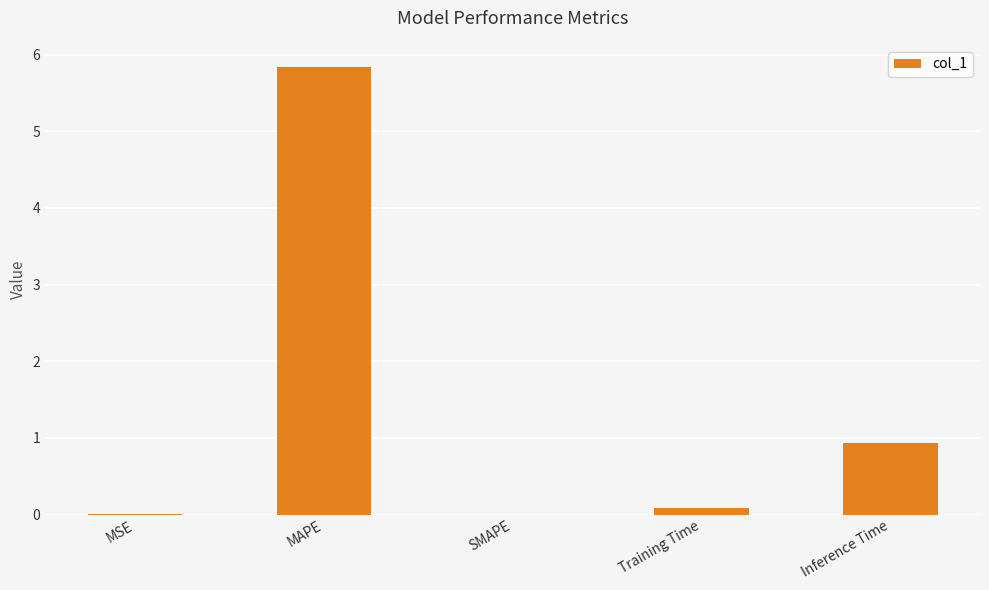

The value at Inference Time is 0.9. True or false?

True